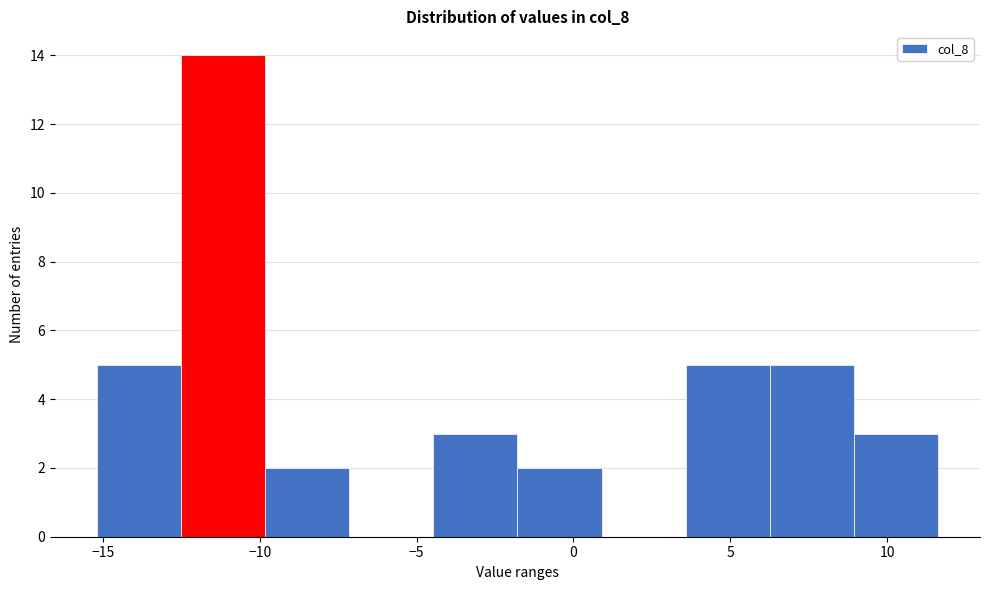

Which range on the x-axis has the tallest bar?

-12.5 to -10.0